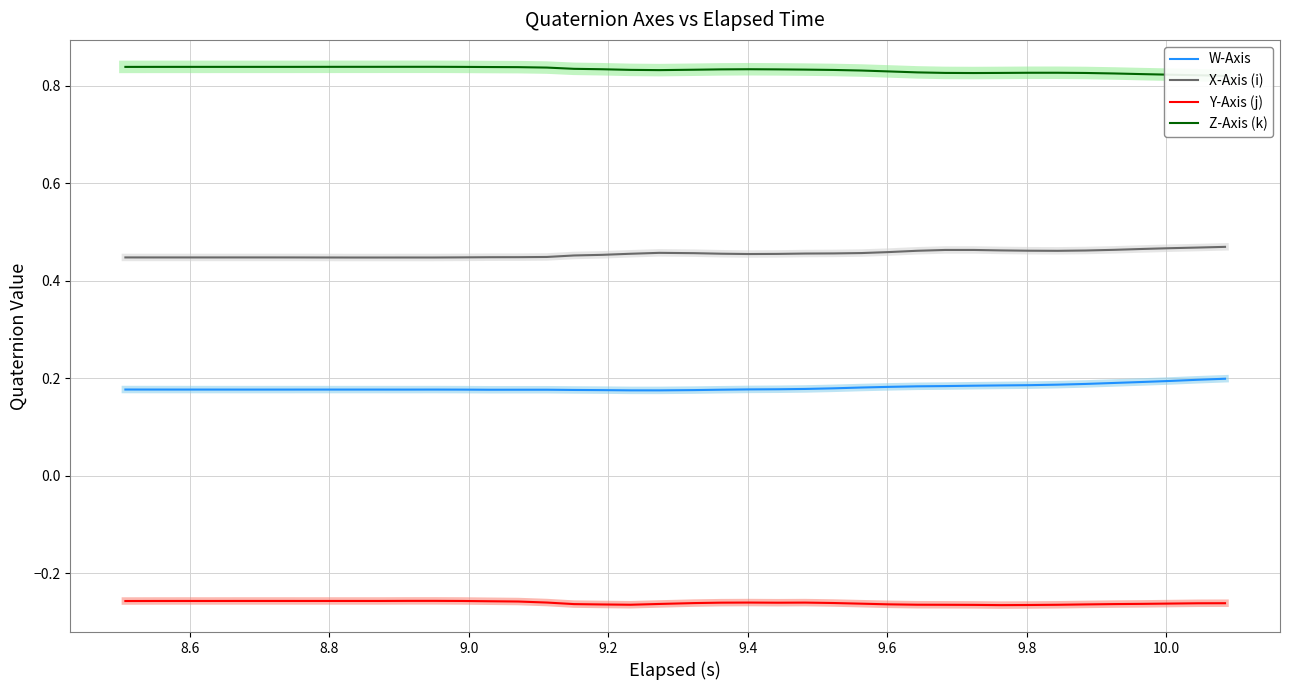

What is the maximum value shown in the chart?

0.8